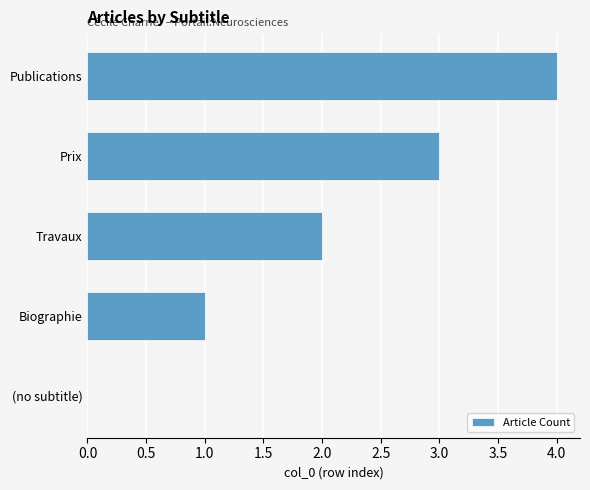

What is the greatest value displayed?

4